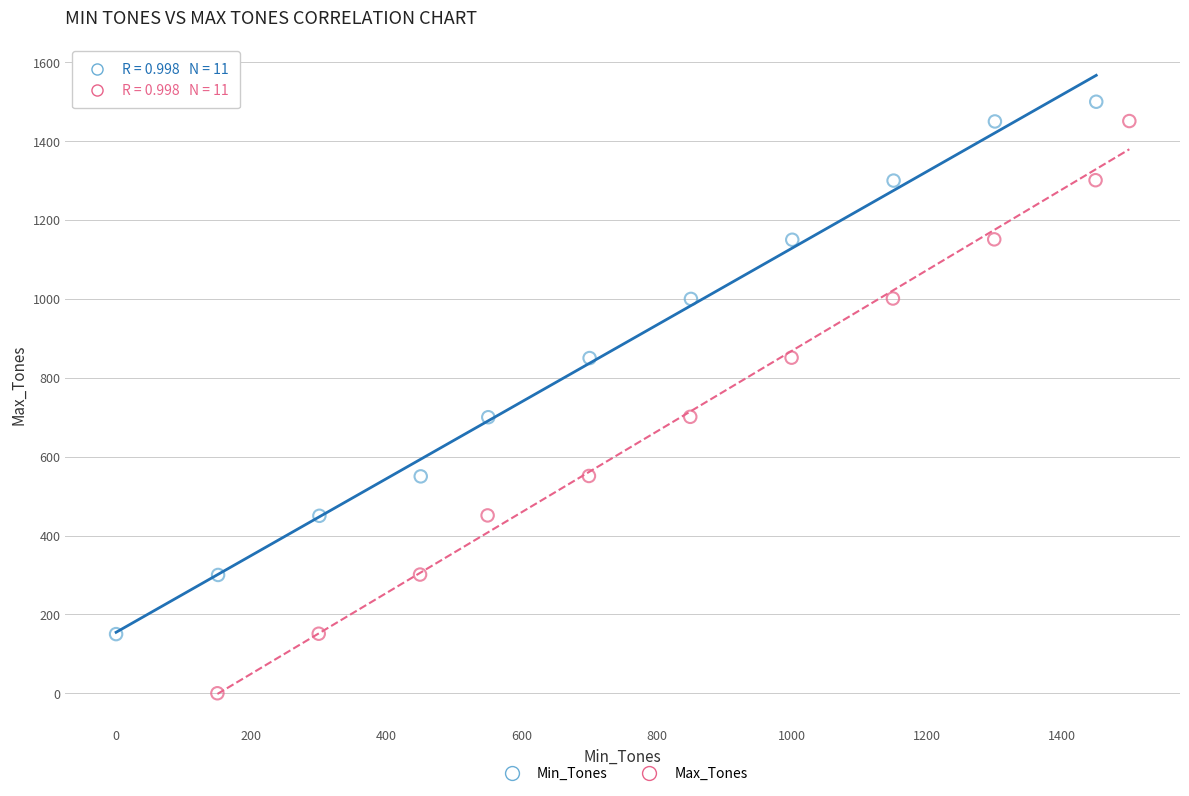

Which series reaches the maximum Y coordinate?

Min_Tones